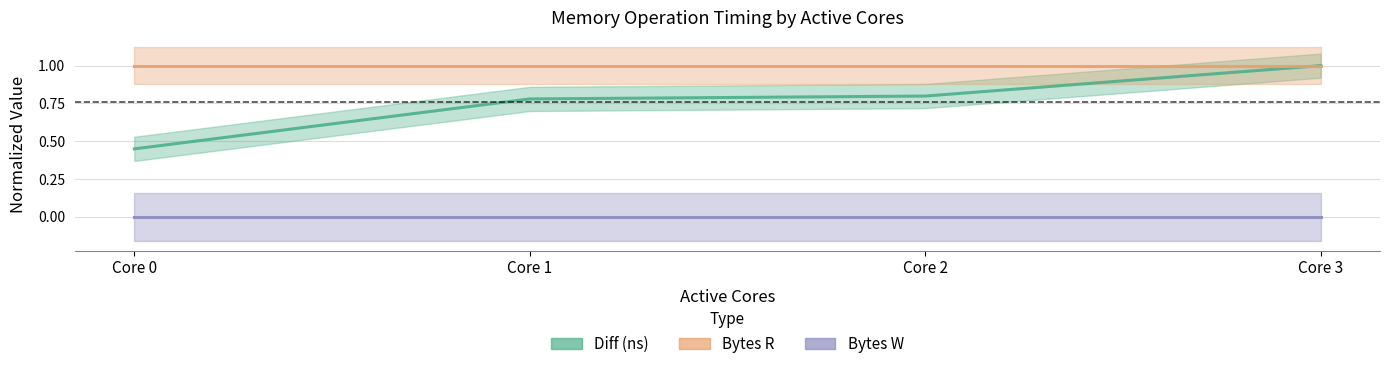

True or false: Bytes R and Bytes W cross at least once.

False